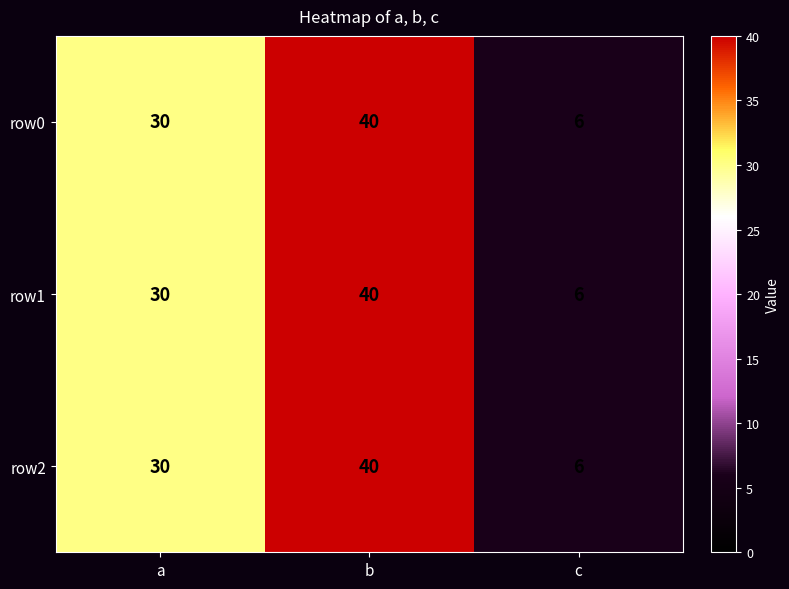

How many row0 values are between 6 and 40?

3